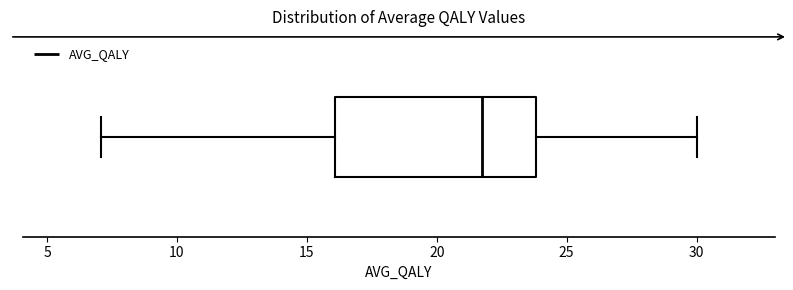

Read this box plot against the x-axis: the position of the median line, the range covered by the box, and the ends of both whiskers. The values are not printed on the chart, so give them approximately, as read against the axis.

median 21.5, box 16.0 to 24.0, whiskers 7.0 to 30.0